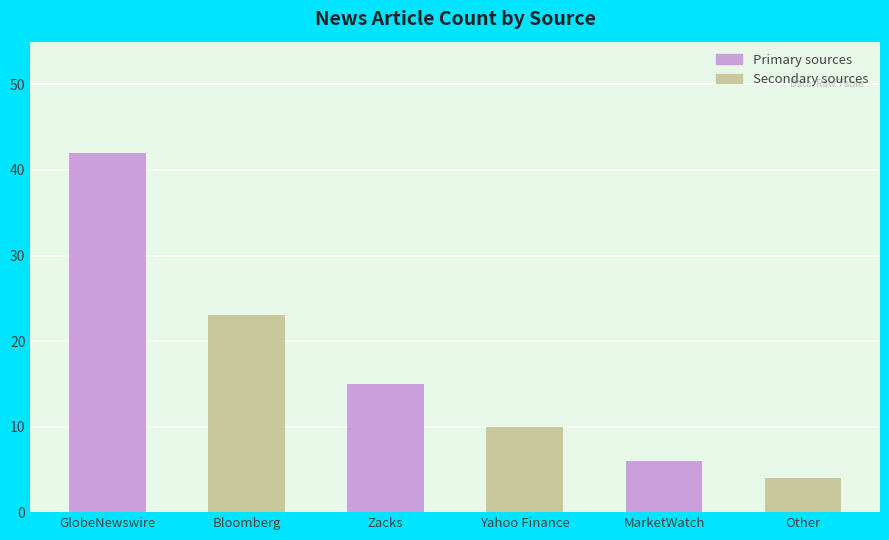

What is the label of the 3rd bar from the right?

Yahoo Finance